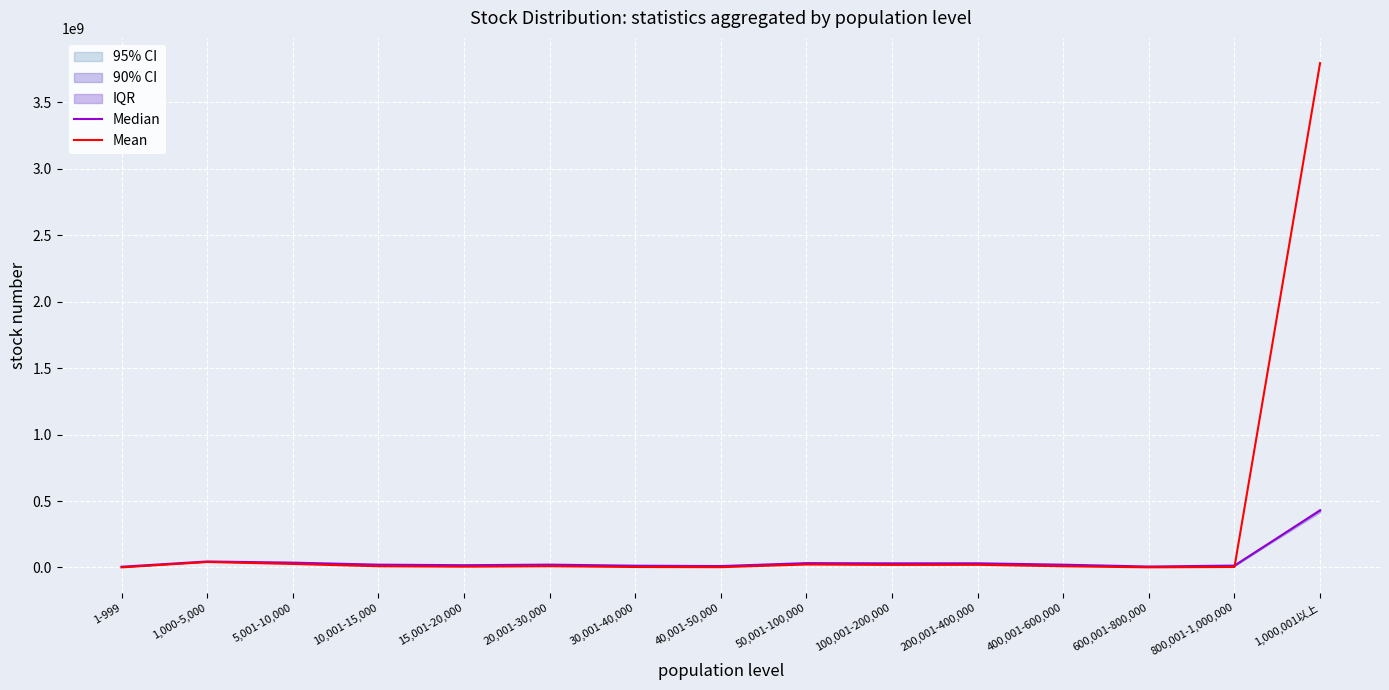

What is the spread (max minus min) of values at 40,001-50,000?

8392521.4